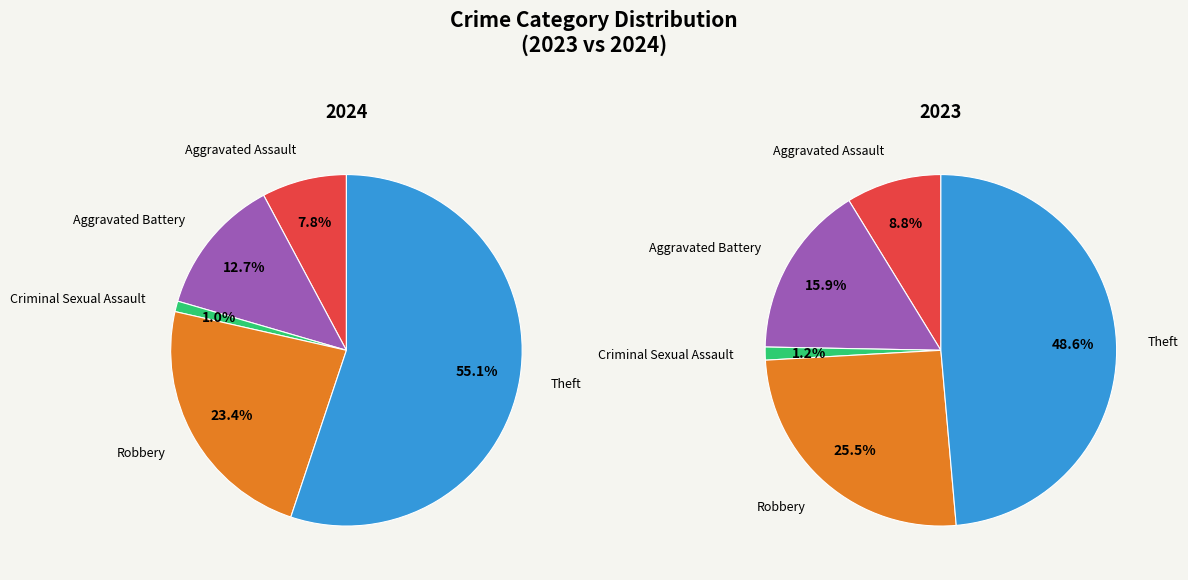

To the nearest percent, what is the combined percentage of Criminal Sexual Assault and Aggravated Assault?

10%